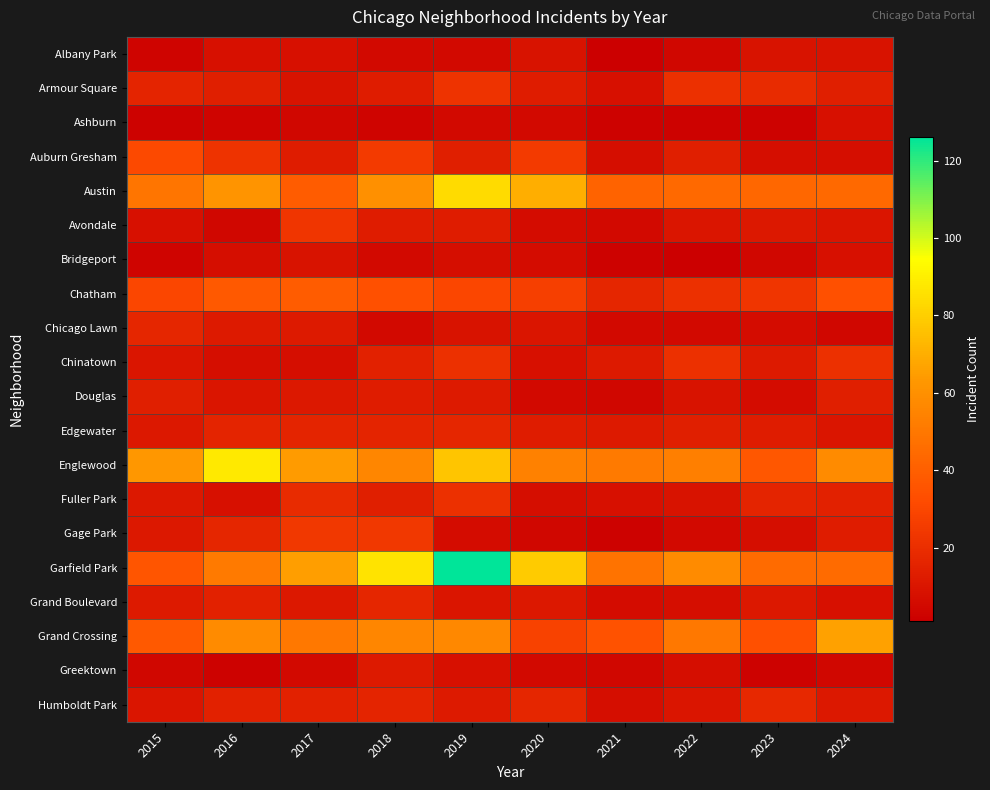

At how many categories does at least one series exceed 22?

10